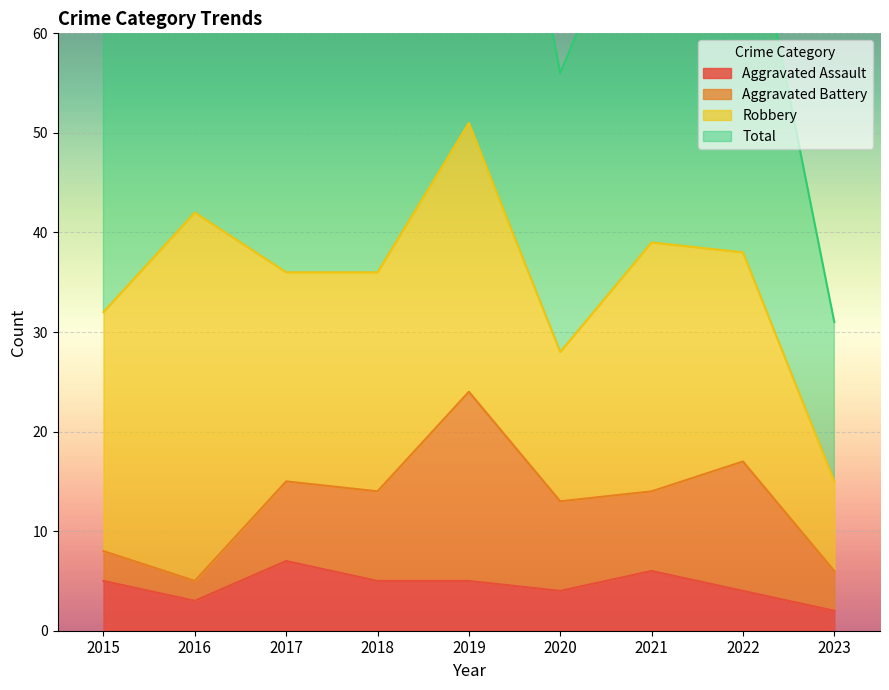

True or false: Total has a value of 104 at 2019.

True